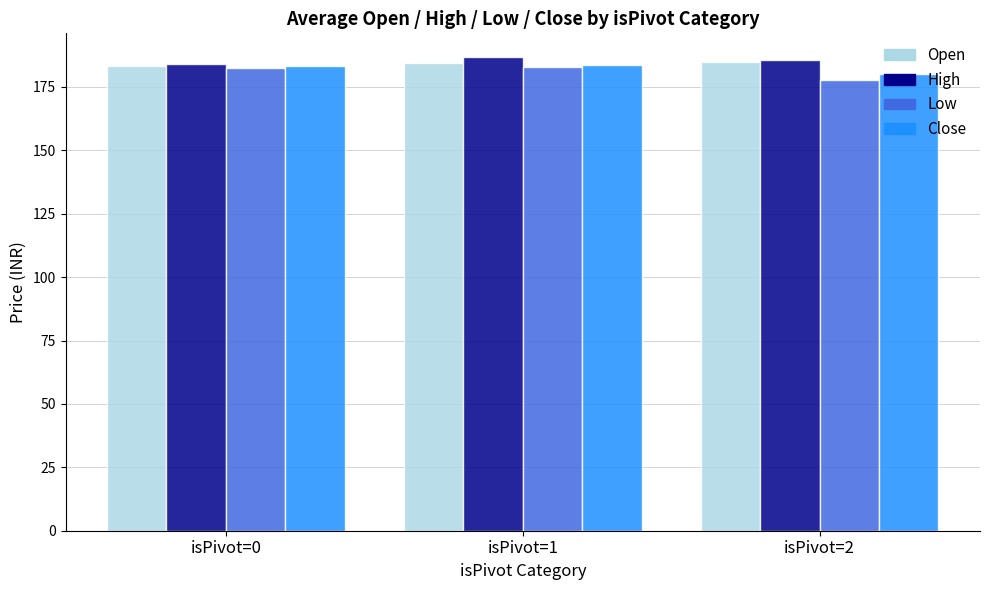

Where does the Close series first go above 183?

isPivot=0